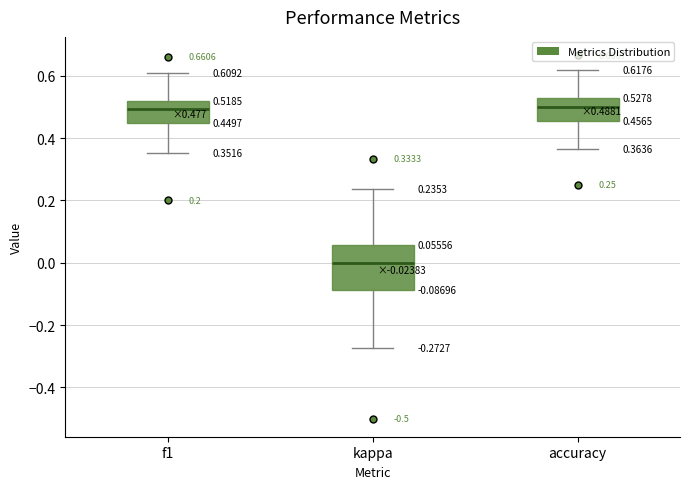

Comparing the boxes themselves (not the whiskers), which one is the tallest?

kappa